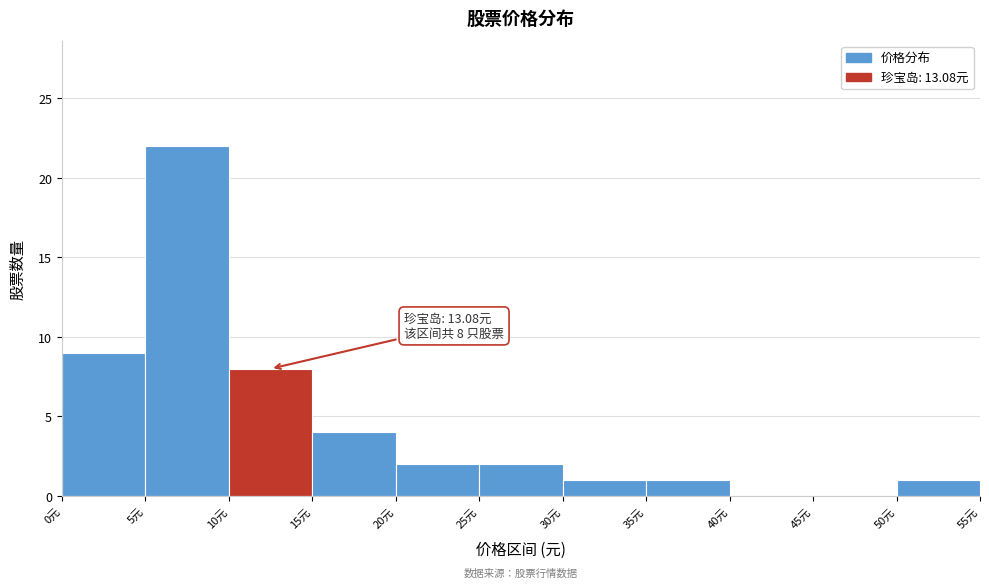

Over which range of the x-axis is the bar tallest?

5 to 10